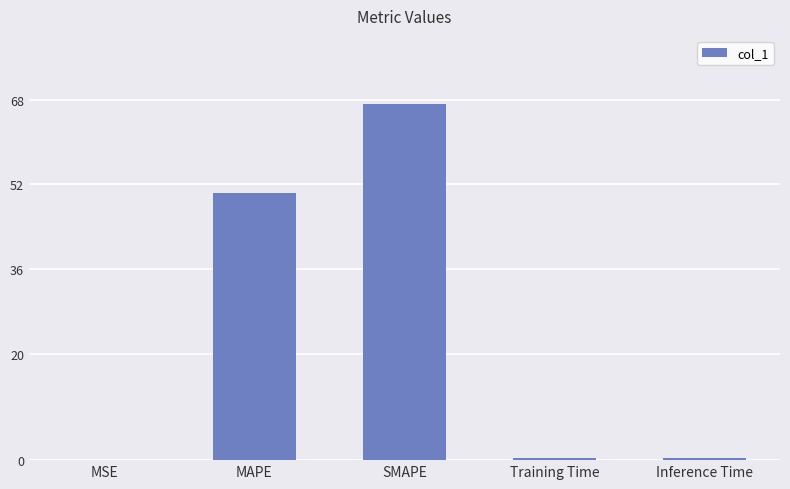

What is the greatest value displayed?

67.2